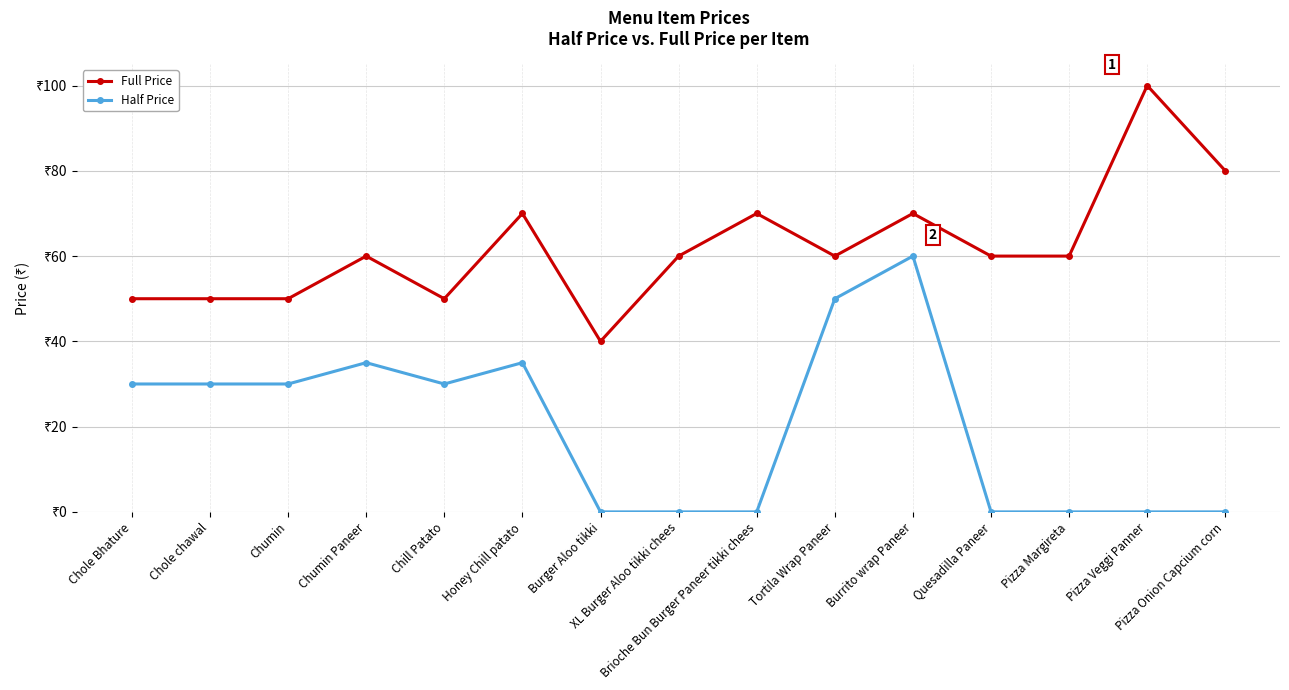

What is the label of the 7th point from the left?

Burger Aloo tikki